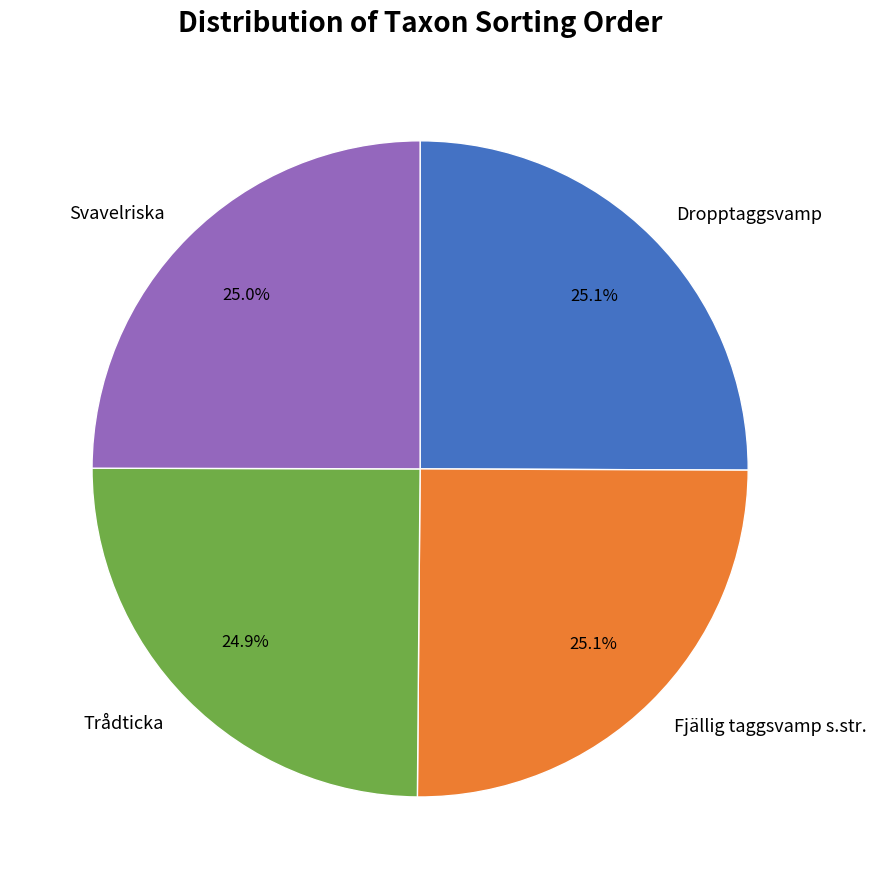

How many segments does this pie chart have?

4